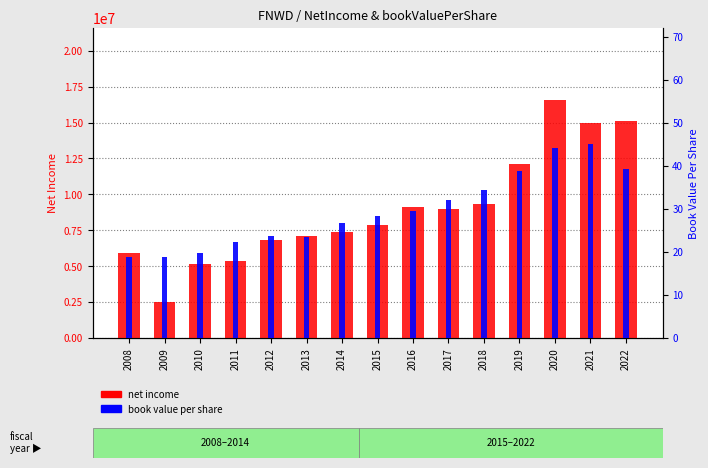

Rank the series by their maximum value, from lowest to highest.

book value per share, net income